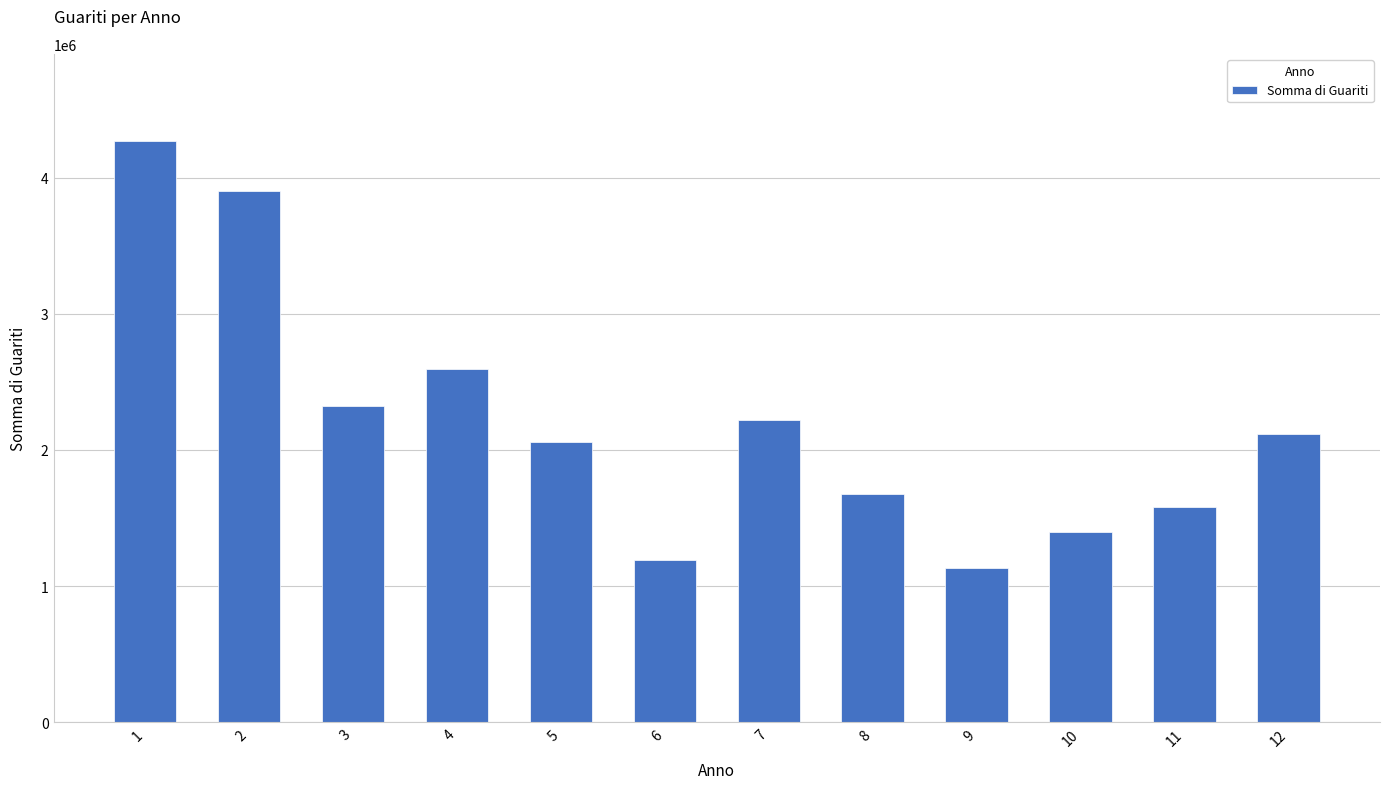

True or false: the data shows 536167 at 8.

False